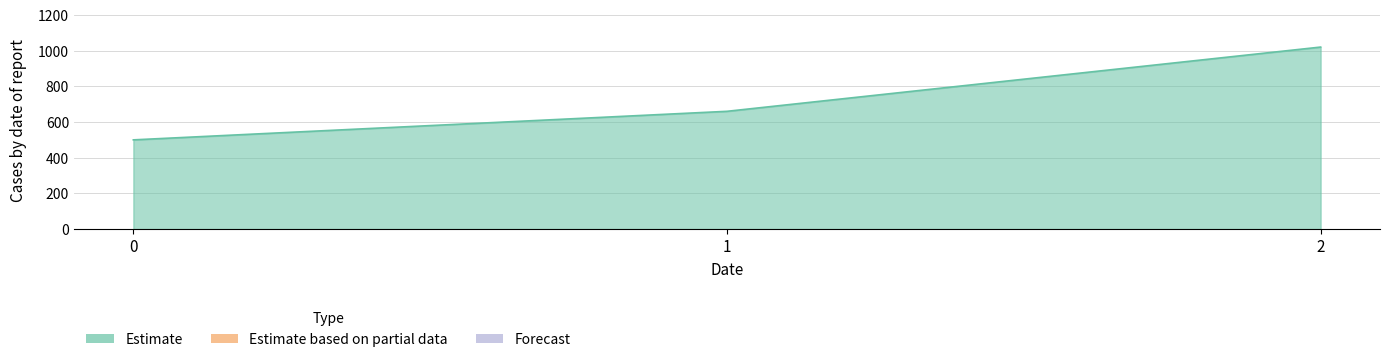

What is the greatest value displayed?

1020